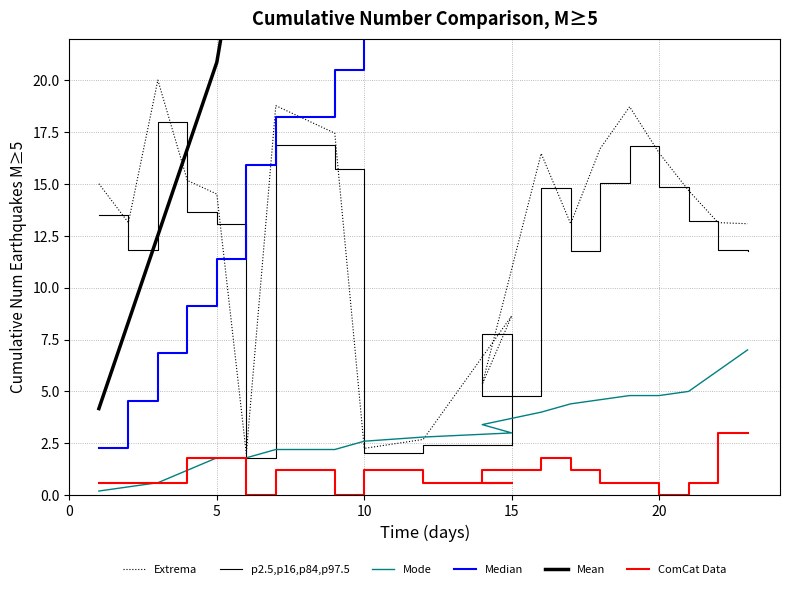

True or false: Mean has more than 0 interior local peaks.

False